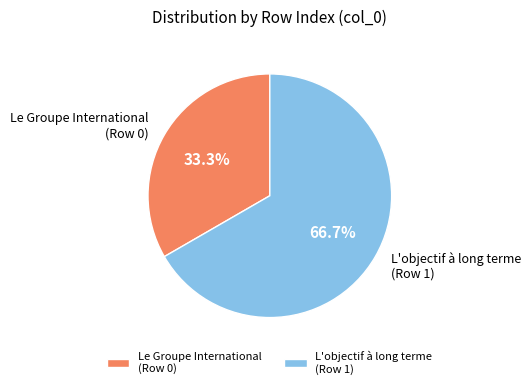

What is the smallest slice in the pie chart?

Le Groupe International (Row 0)